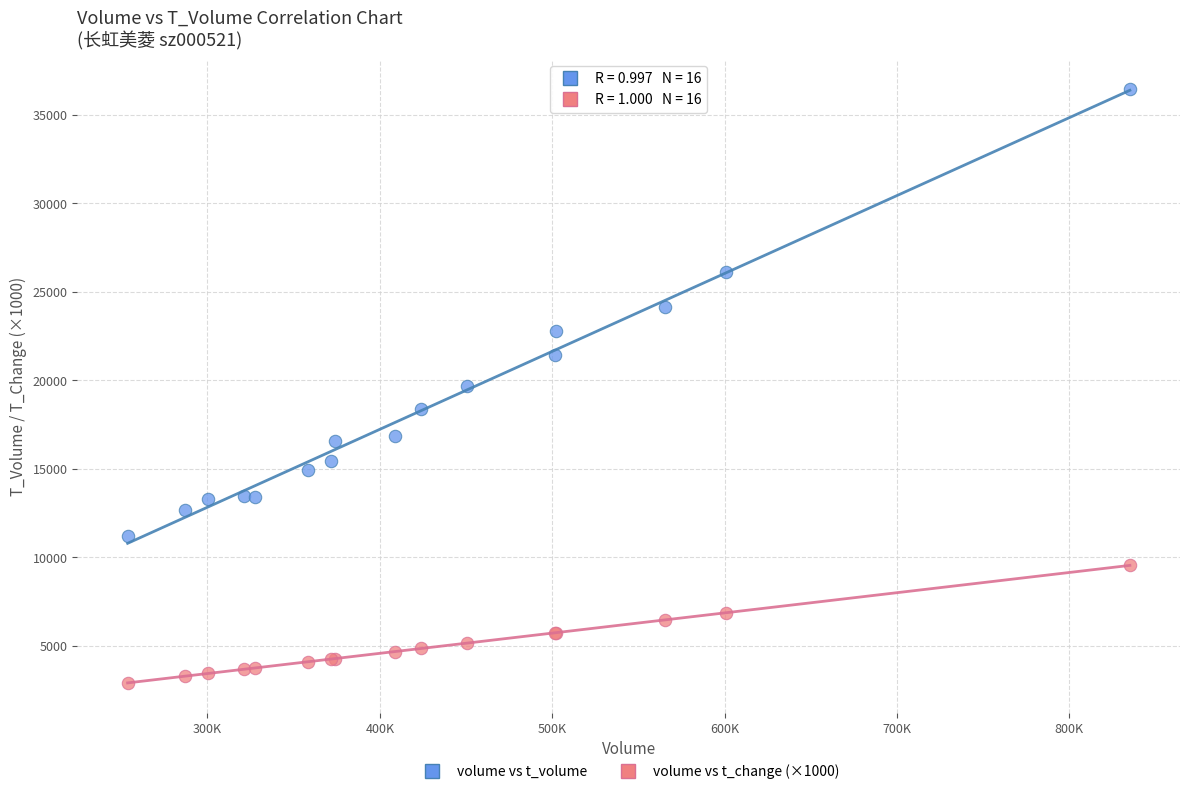

Which series contains the highest Y value?

volume vs t_volume